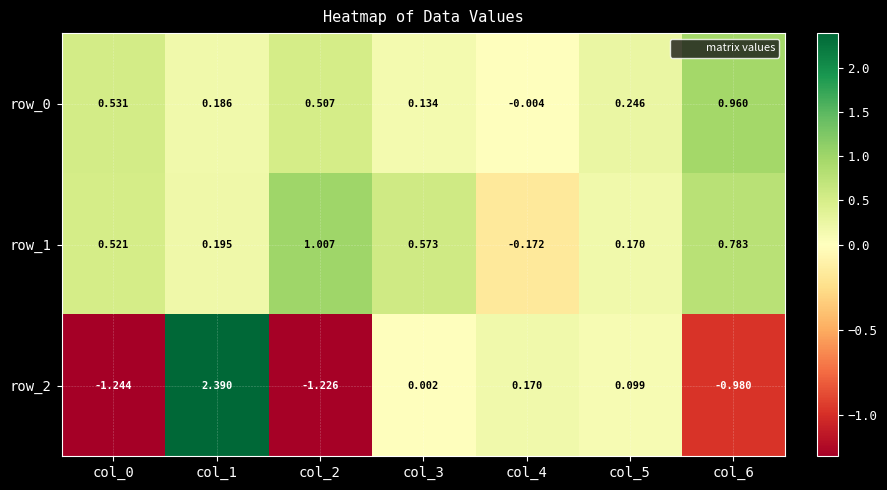

How many positive values does the row_2 series have?

4